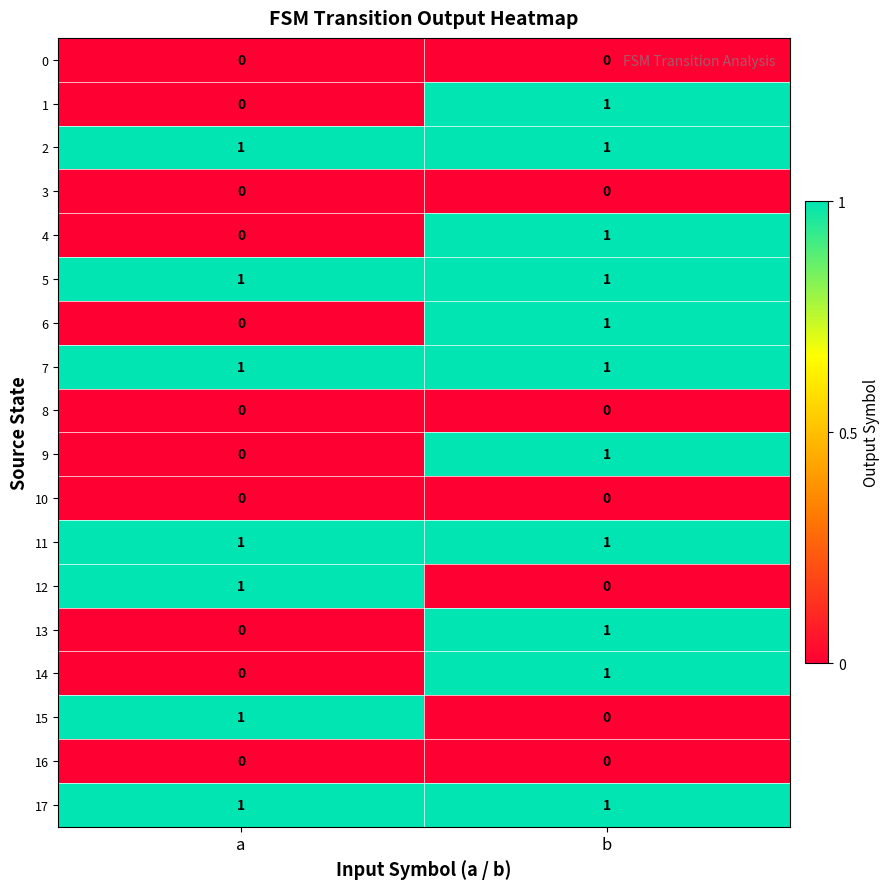

How many data points in 15 are less than 1?

1